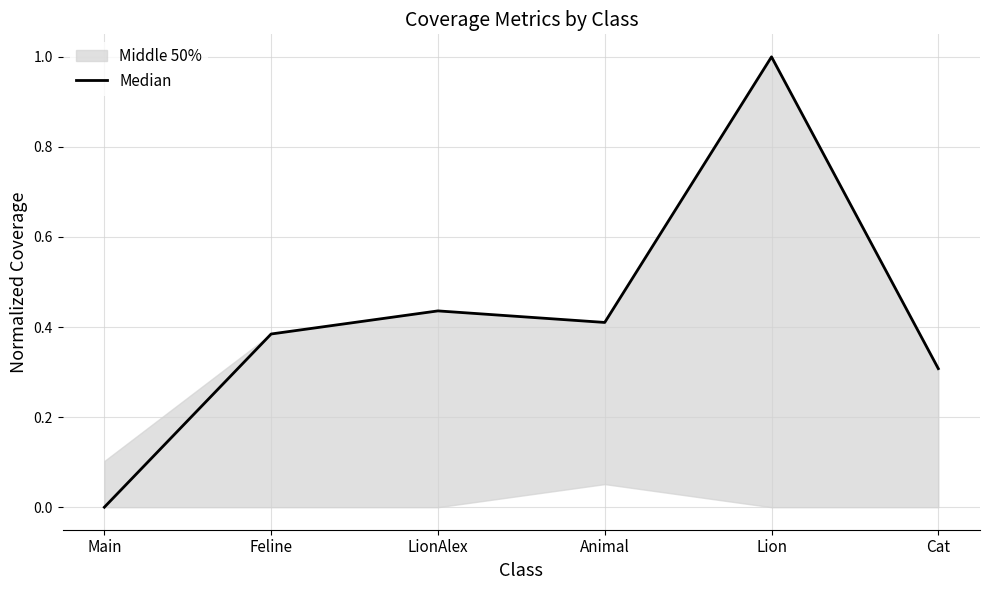

Reading left to right, transcribe all the data shown in this chart.

0.0	0.4	0.4	0.4	1.0	0.3